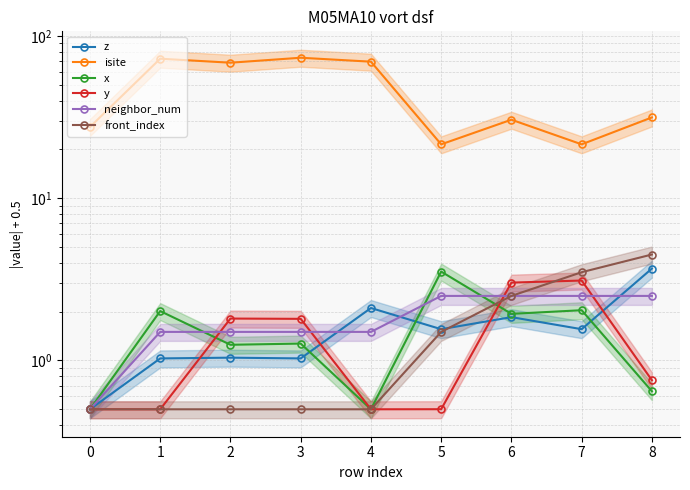

True or false: z and isite intersect in this chart.

False